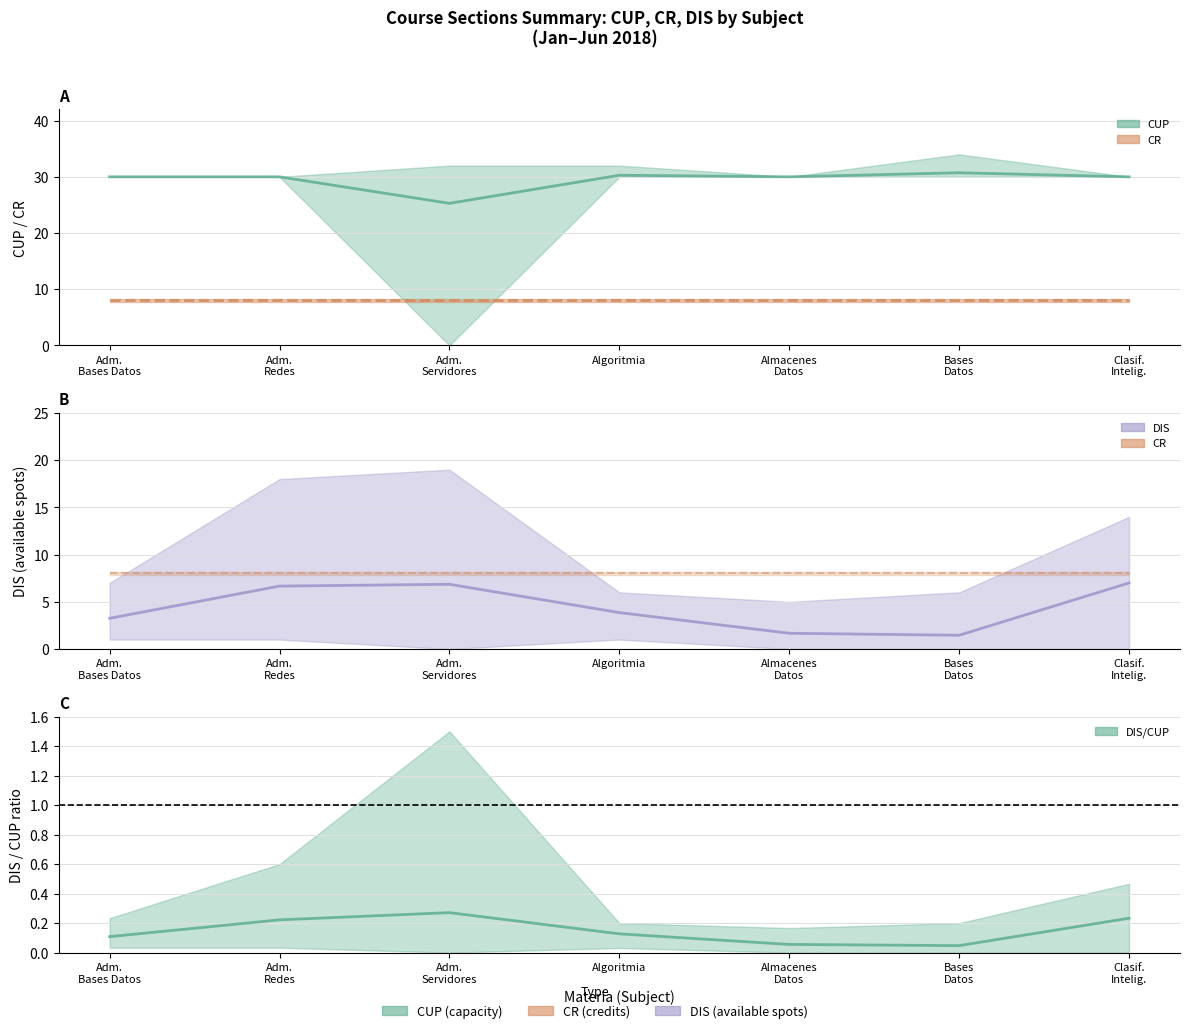

True or false: DIS_mean has a value of 1 at ALMACENES DE DATOS (DATA WAREHOUSE).

False